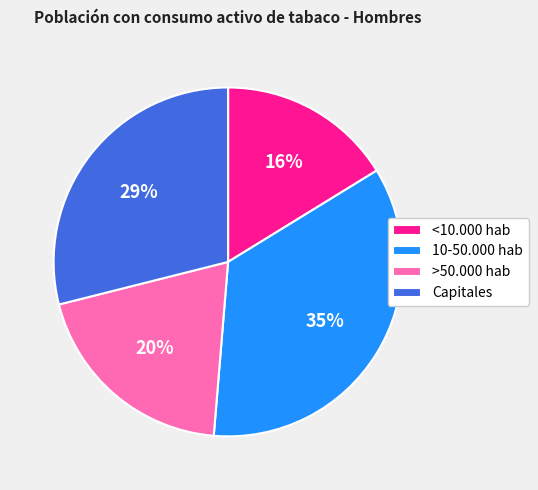

Combined, do 10-50.000 hab and Capitales account for over 50%?

Yes